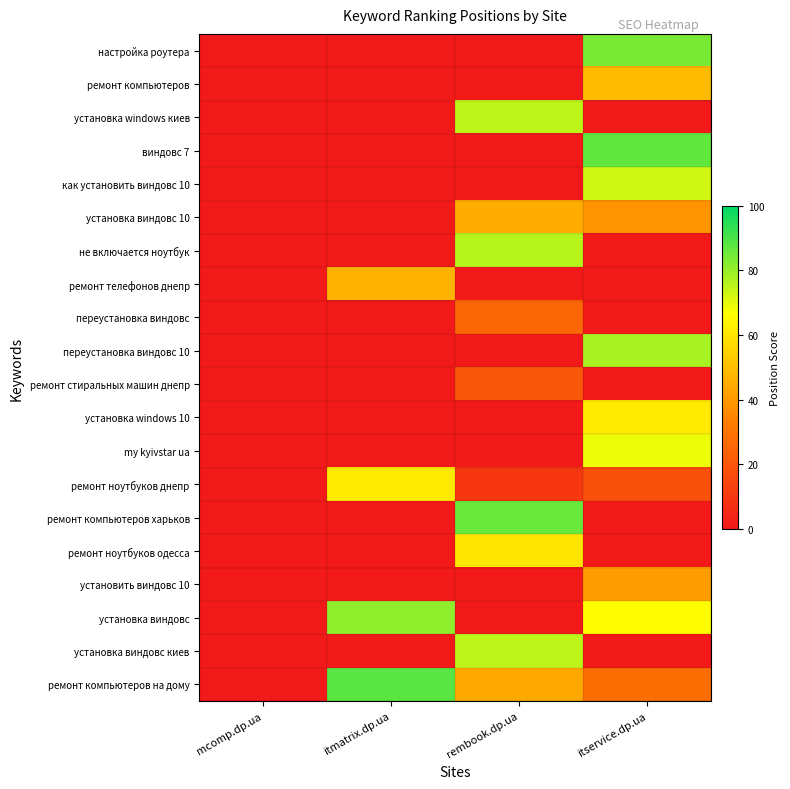

Reading left to right, what are all the values shown in this chart?

настройка роутера: mcomp.dp.ua=0	itmatrix.dp.ua=0	rembook.dp.ua=0	itservice.dp.ua=84
ремонт компьютеров: mcomp.dp.ua=0	itmatrix.dp.ua=0	rembook.dp.ua=0	itservice.dp.ua=49
установка windows киев: mcomp.dp.ua=0	itmatrix.dp.ua=0	rembook.dp.ua=75	itservice.dp.ua=0
виндовс 7: mcomp.dp.ua=0	itmatrix.dp.ua=0	rembook.dp.ua=0	itservice.dp.ua=87
как установить виндовс 10: mcomp.dp.ua=0	itmatrix.dp.ua=0	rembook.dp.ua=0	itservice.dp.ua=73
установка виндовс 10: mcomp.dp.ua=0	itmatrix.dp.ua=0	rembook.dp.ua=45	itservice.dp.ua=39
не включается ноутбук: mcomp.dp.ua=0	itmatrix.dp.ua=0	rembook.dp.ua=76	itservice.dp.ua=0
ремонт телефонов днепр: mcomp.dp.ua=0	itmatrix.dp.ua=47	rembook.dp.ua=0	itservice.dp.ua=0
переустановка виндовс: mcomp.dp.ua=0	itmatrix.dp.ua=0	rembook.dp.ua=25	itservice.dp.ua=0
переустановка виндовс 10: mcomp.dp.ua=0	itmatrix.dp.ua=0	rembook.dp.ua=0	itservice.dp.ua=78
ремонт стиральных машин днепр: mcomp.dp.ua=0	itmatrix.dp.ua=0	rembook.dp.ua=20	itservice.dp.ua=0
установка windows 10: mcomp.dp.ua=0	itmatrix.dp.ua=0	rembook.dp.ua=0	itservice.dp.ua=61
my kyivstar ua: mcomp.dp.ua=0	itmatrix.dp.ua=0	rembook.dp.ua=0	itservice.dp.ua=69
ремонт ноутбуков днепр: mcomp.dp.ua=0	itmatrix.dp.ua=61	rembook.dp.ua=10	itservice.dp.ua=18
ремонт компьютеров харьков: mcomp.dp.ua=0	itmatrix.dp.ua=0	rembook.dp.ua=86	itservice.dp.ua=0
ремонт ноутбуков одесса: mcomp.dp.ua=0	itmatrix.dp.ua=0	rembook.dp.ua=60	itservice.dp.ua=0
установить виндовс 10: mcomp.dp.ua=0	itmatrix.dp.ua=0	rembook.dp.ua=0	itservice.dp.ua=41
установка виндовс: mcomp.dp.ua=0	itmatrix.dp.ua=81	rembook.dp.ua=0	itservice.dp.ua=66
установка виндовс киев: mcomp.dp.ua=0	itmatrix.dp.ua=0	rembook.dp.ua=75	itservice.dp.ua=0
ремонт компьютеров на дому: mcomp.dp.ua=0	itmatrix.dp.ua=88	rembook.dp.ua=44	itservice.dp.ua=28